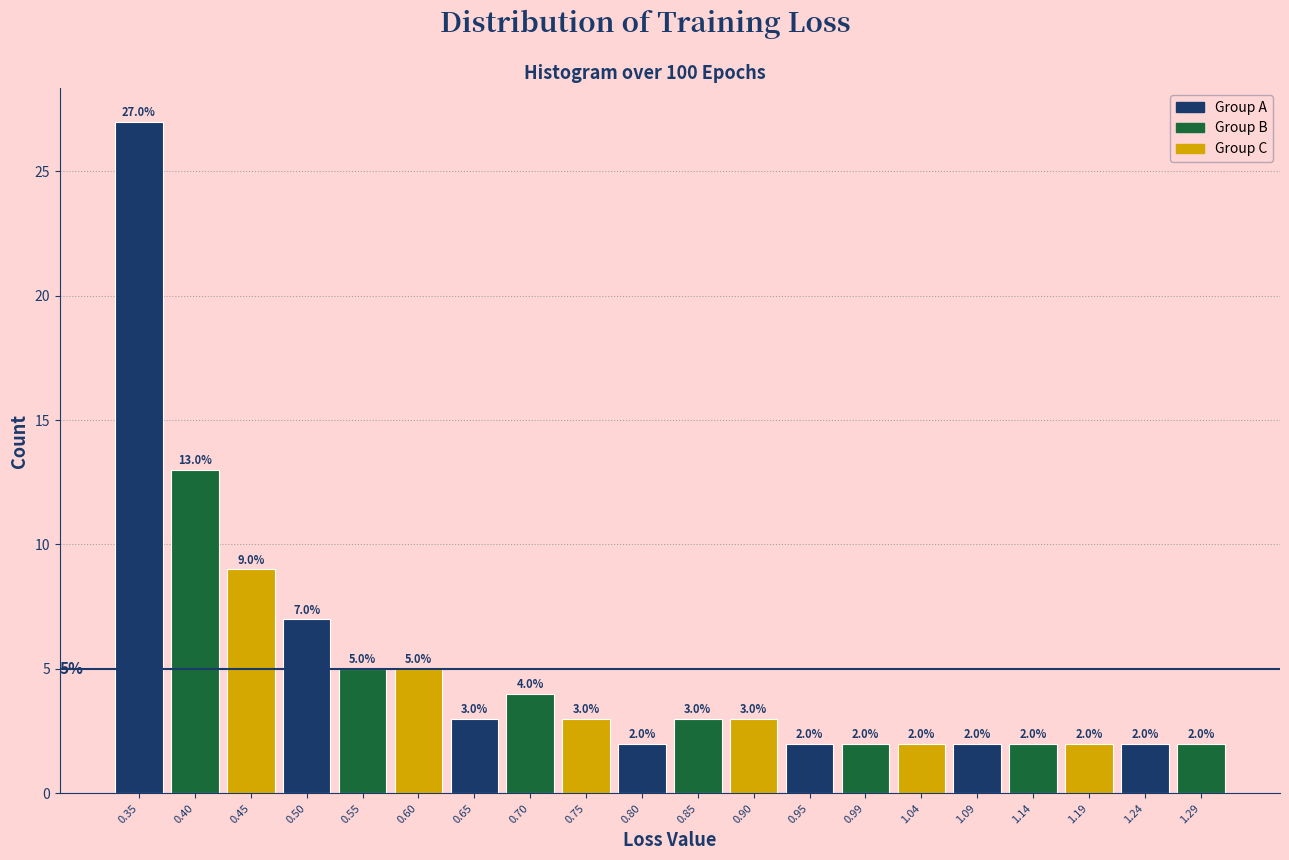

How tall is the bar that spans 1.020 to 1.070 on the x-axis? The bar edges are not printed on the chart, so give them approximately, as read against the axis.

2.0